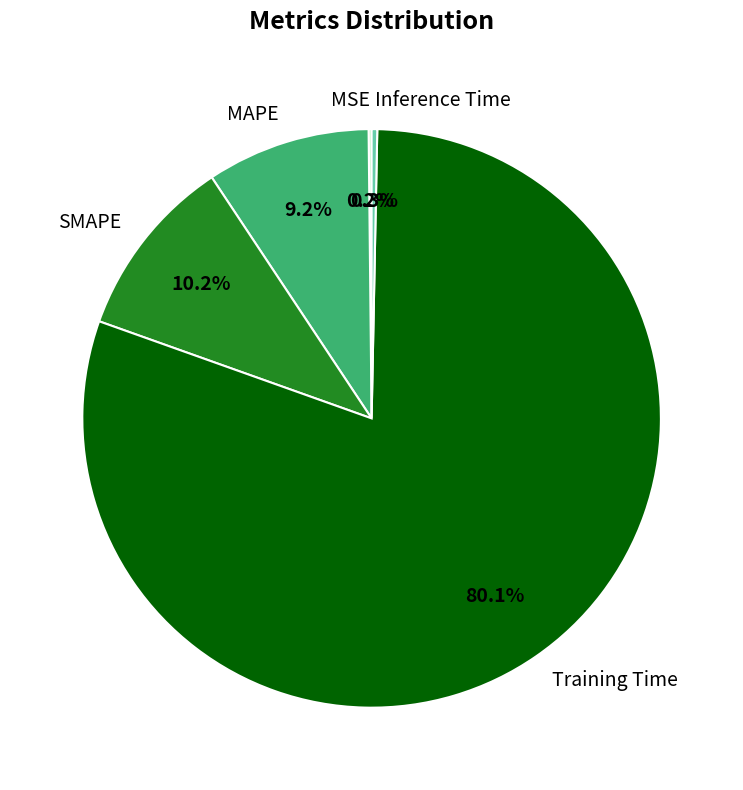

Between Inference Time and SMAPE, which is larger?

SMAPE